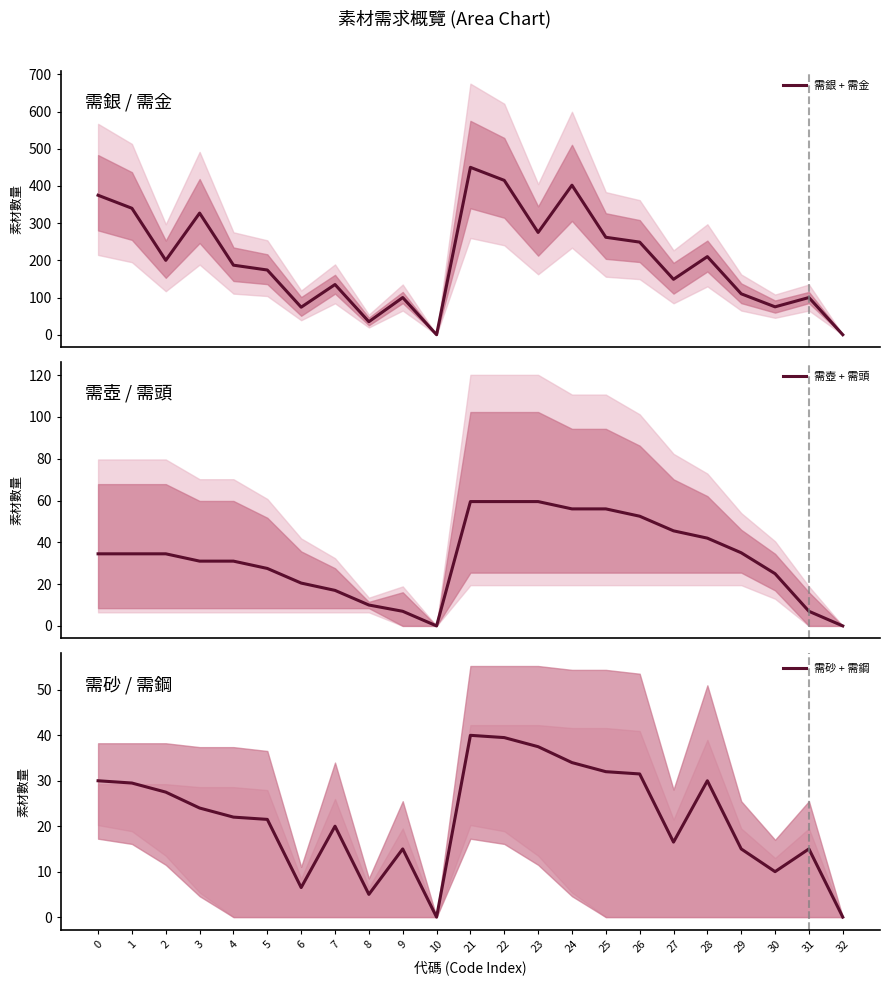

At which category is the sum across all series the highest?

21